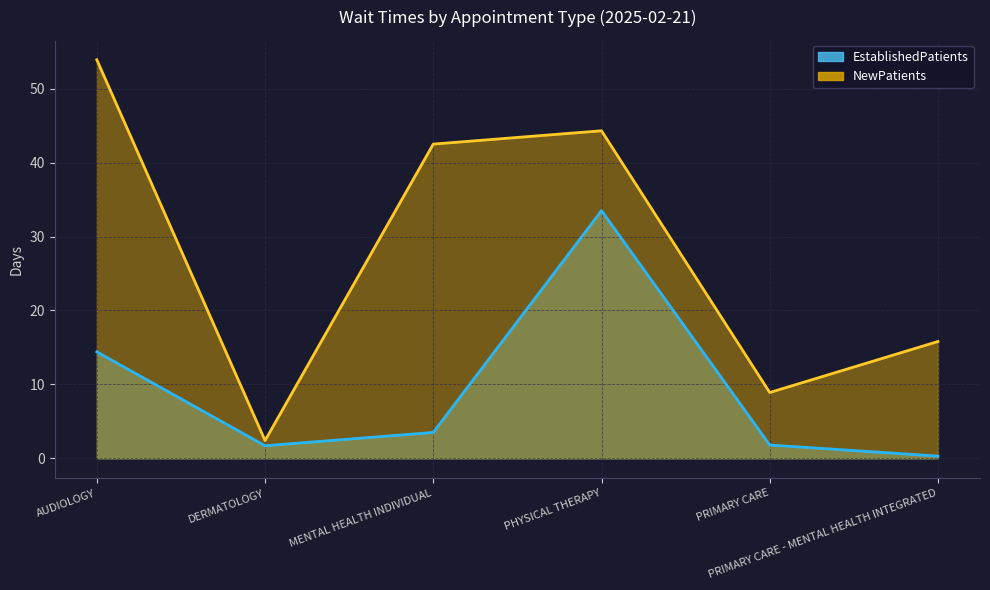

Which label corresponds to the largest value in the chart?

AUDIOLOGY